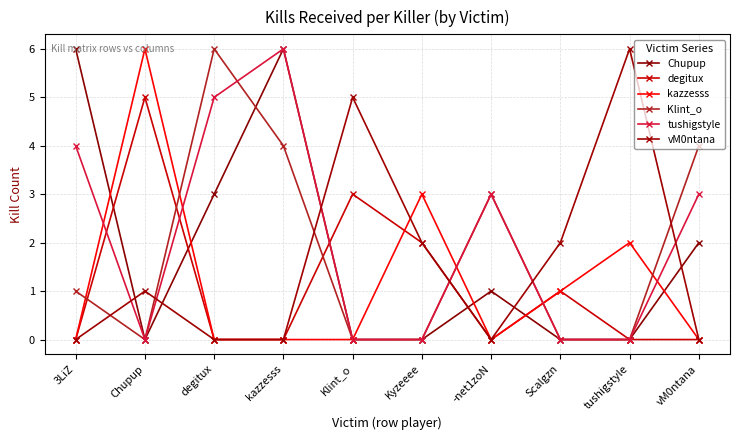

Reading left to right, extract all data points from this chart.

Chupup: 6	0	3	6	0	0	1	0	0	2
degitux: 0	5	0	0	3	2	0	1	0	0
kazzesss: 0	6	0	0	0	3	0	1	2	0
Klint_o: 1	0	6	4	0	0	3	0	0	4
tushigstyle: 4	0	5	6	0	0	3	0	0	3
vM0ntana: 0	1	0	0	5	2	0	2	6	0